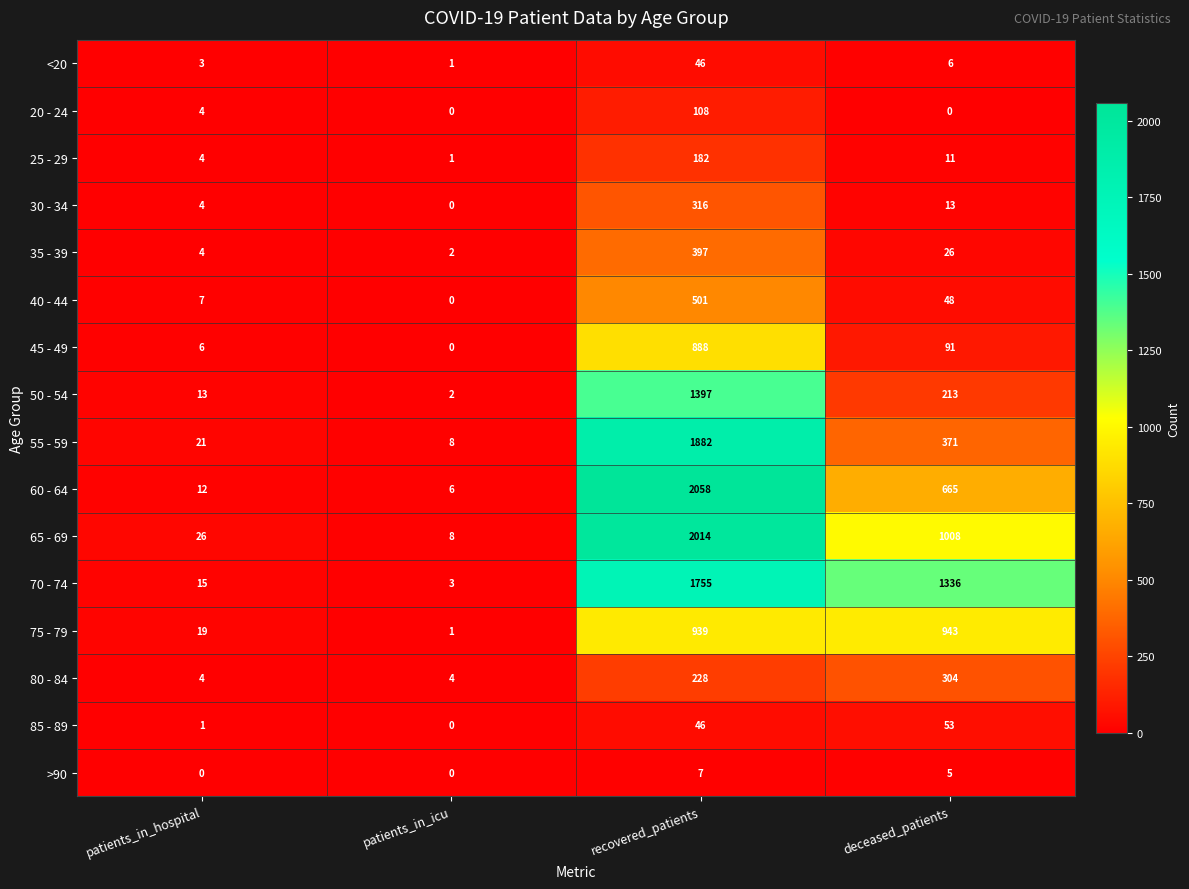

Which series has the widest spread of values?

60 - 64